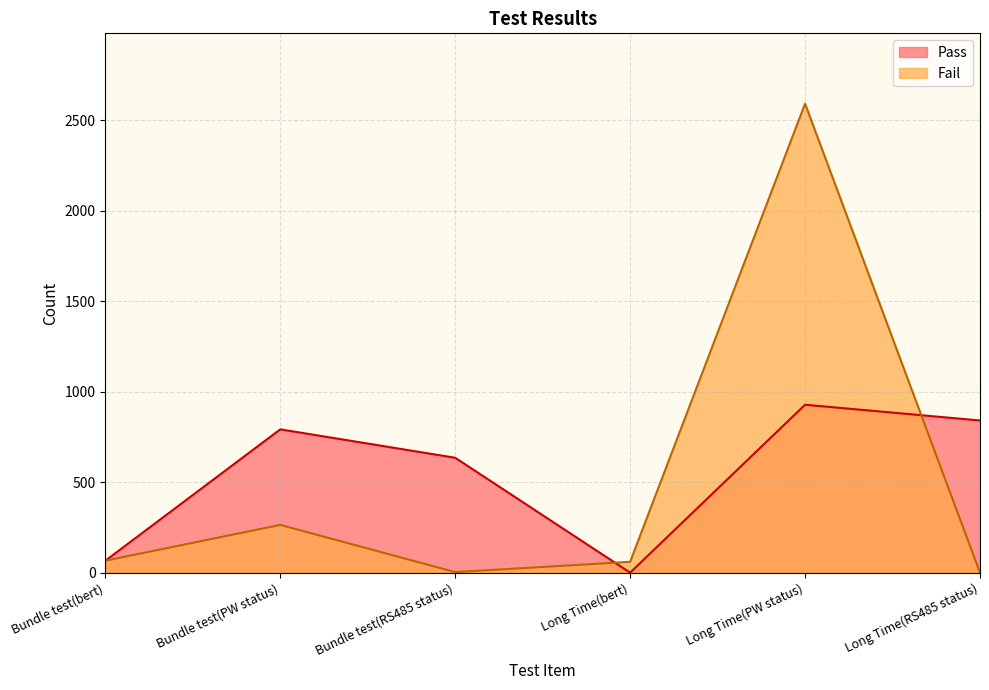

What are all the series names shown in the legend?

Pass, Fail